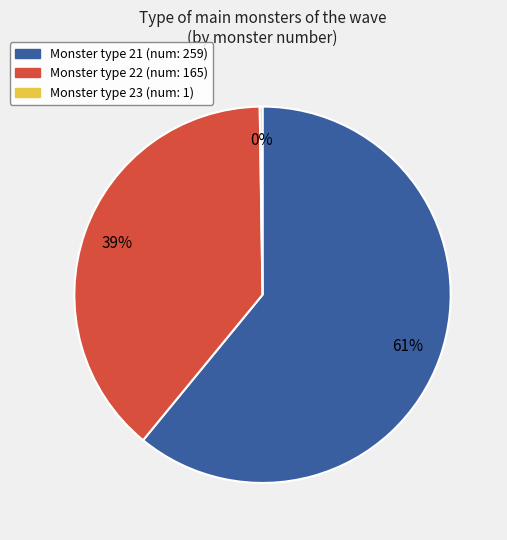

To the nearest percent, what is the average slice percentage?

33%